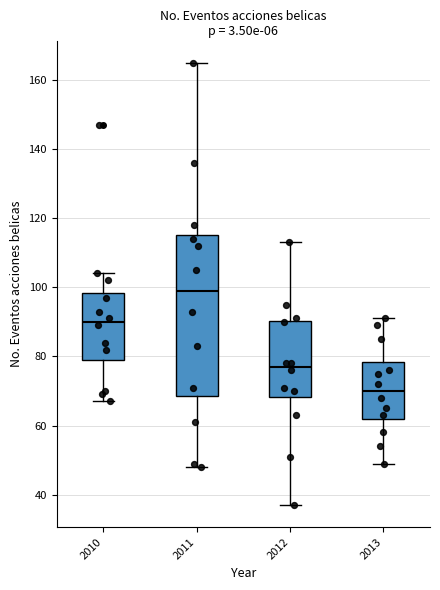

Reading left to right, read every box against the y-axis: the position of its median line, the range the box covers, and the ends of its whiskers. The values are not printed on the chart, so give them approximately, as read against the axis.

2010: median 90, box 80 to 98, whiskers 68 to 104
2011: median 100, box 68 to 116, whiskers 48 to 166
2012: median 78, box 68 to 90, whiskers 38 to 114
2013: median 70, box 62 to 78, whiskers 50 to 92